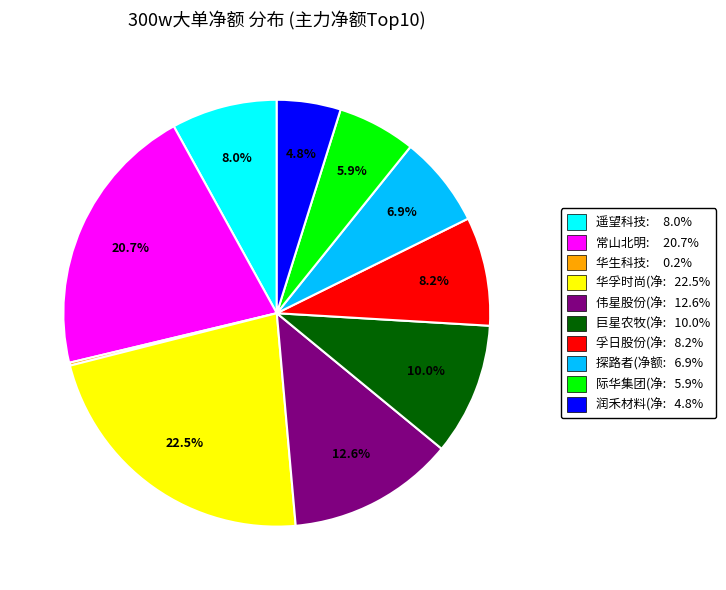

How much of the chart is everything except 华孚时尚(净: 22.5%?

77.5%